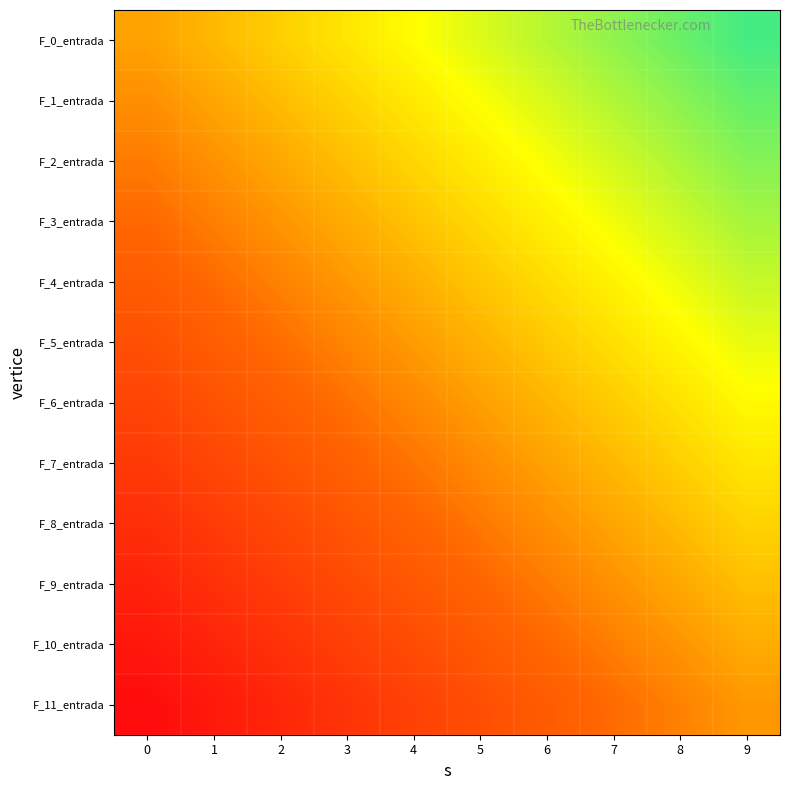

Reading right to left, list all the values displayed in this chart.

F_0_entrada: 9=64.5	8=61.0	7=57.5	6=54.0	5=50.5	4=47.0	3=43.5	2=40.0	1=36.5	0=33.0
F_1_entrada: 9=61.5	8=58.0	7=54.5	6=51.0	5=47.5	4=44.0	3=40.5	2=37.0	1=33.5	0=30.0
F_2_entrada: 9=58.5	8=55.0	7=51.5	6=48.0	5=44.5	4=41.0	3=37.5	2=34.0	1=30.5	0=27.0
F_3_entrada: 9=55.5	8=52.0	7=48.5	6=45.0	5=41.5	4=38.0	3=34.5	2=31.0	1=27.5	0=24.0
F_4_entrada: 9=52.5	8=49.0	7=45.5	6=42.0	5=38.5	4=35.0	3=31.5	2=28.0	1=24.5	0=21.0
F_5_entrada: 9=49.5	8=46.0	7=42.5	6=39.0	5=35.5	4=32.0	3=28.5	2=25.0	1=21.5	0=18.0
F_6_entrada: 9=46.5	8=43.0	7=39.5	6=36.0	5=32.5	4=29.0	3=25.5	2=22.0	1=18.5	0=15.0
F_7_entrada: 9=43.5	8=40.0	7=36.5	6=33.0	5=29.5	4=26.0	3=22.5	2=19.0	1=15.5	0=12.0
F_8_entrada: 9=40.5	8=37.0	7=33.5	6=30.0	5=26.5	4=23.0	3=19.5	2=16.0	1=12.5	0=9.0
F_9_entrada: 9=37.5	8=34.0	7=30.5	6=27.0	5=23.5	4=20.0	3=16.5	2=13.0	1=9.5	0=6.0
F_10_entrada: 9=34.5	8=31.0	7=27.5	6=24.0	5=20.5	4=17.0	3=13.5	2=10.0	1=6.5	0=3.0
F_11_entrada: 9=31.5	8=28.0	7=24.5	6=21.0	5=17.5	4=14.0	3=10.5	2=7.0	1=3.5	0=0.0